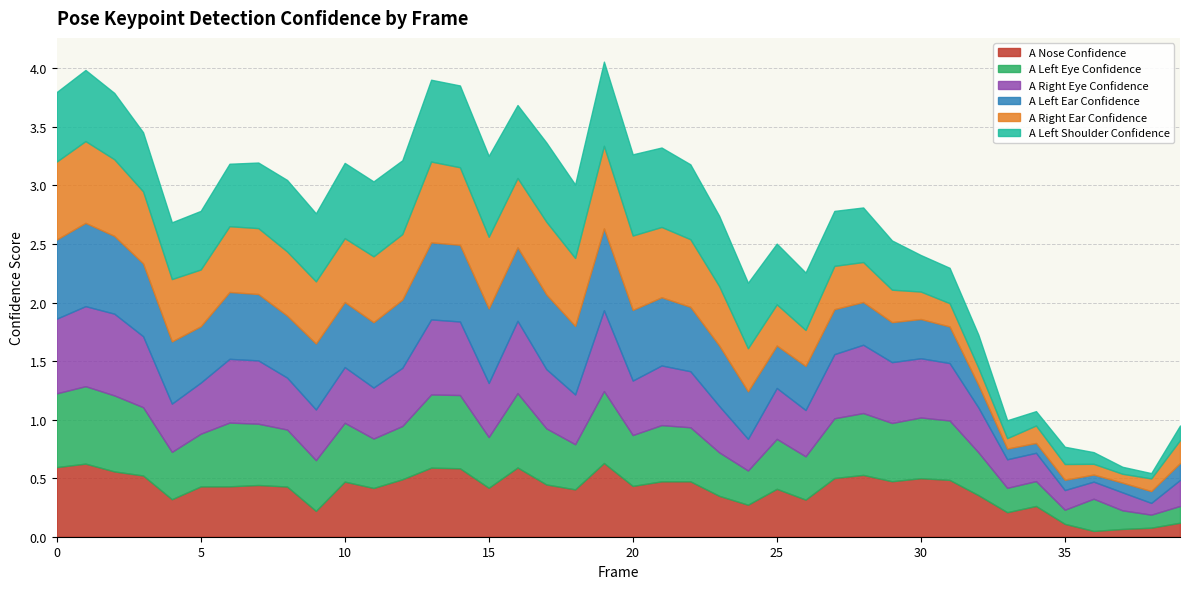

What is the difference between the highest and lowest values at 22?

0.2